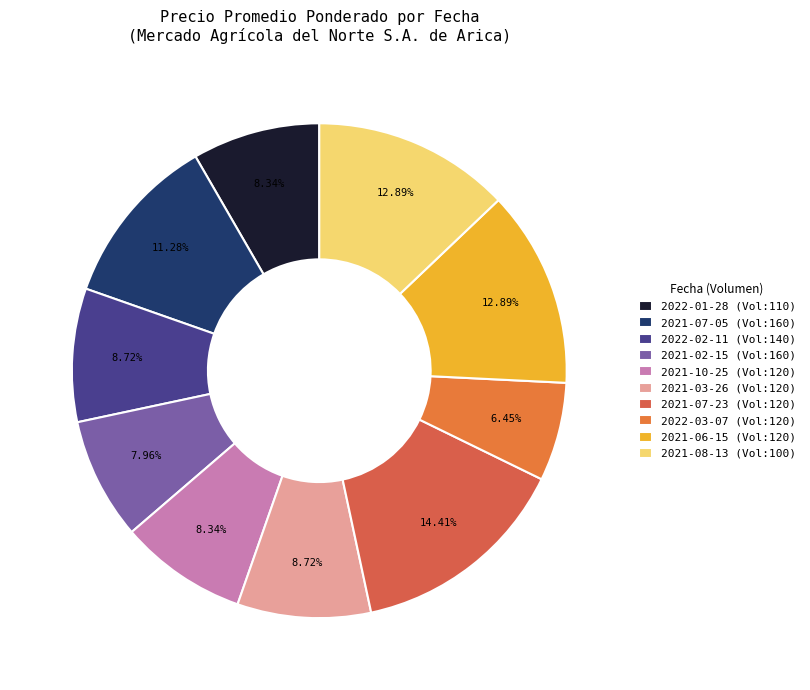

Count the number of slices in the pie.

10